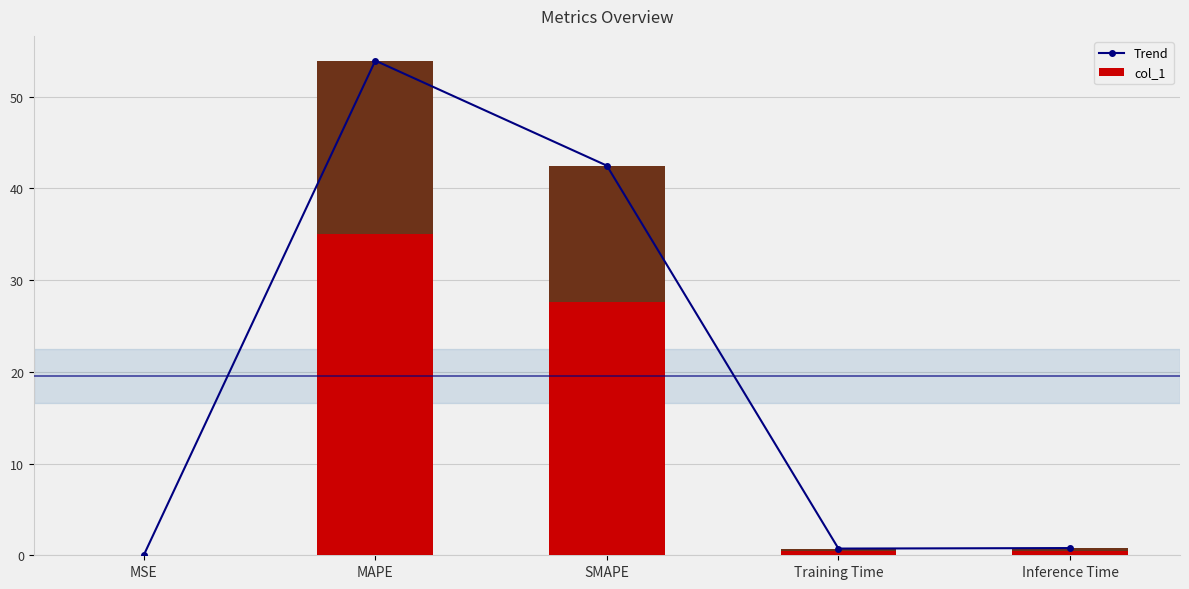

What is the greatest value displayed?

53.9